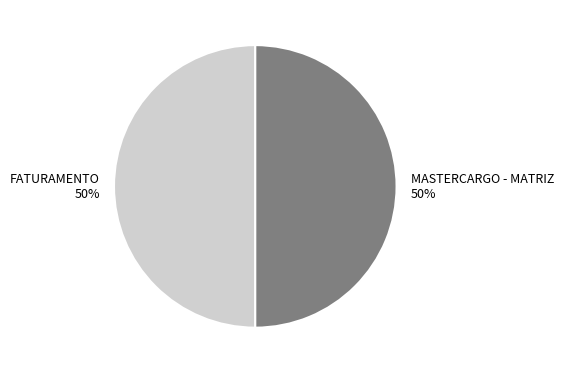

Approximately how many times larger is the value at MASTERCARGO - MATRIZ compared to FATURAMENTO?

1.0